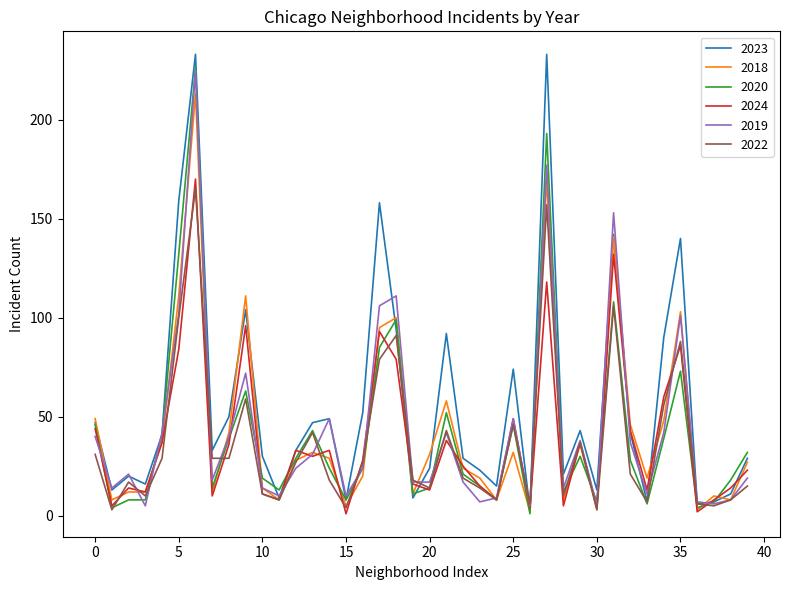

In 2019, how many points are higher than both neighbors (excluding endpoints)?

11